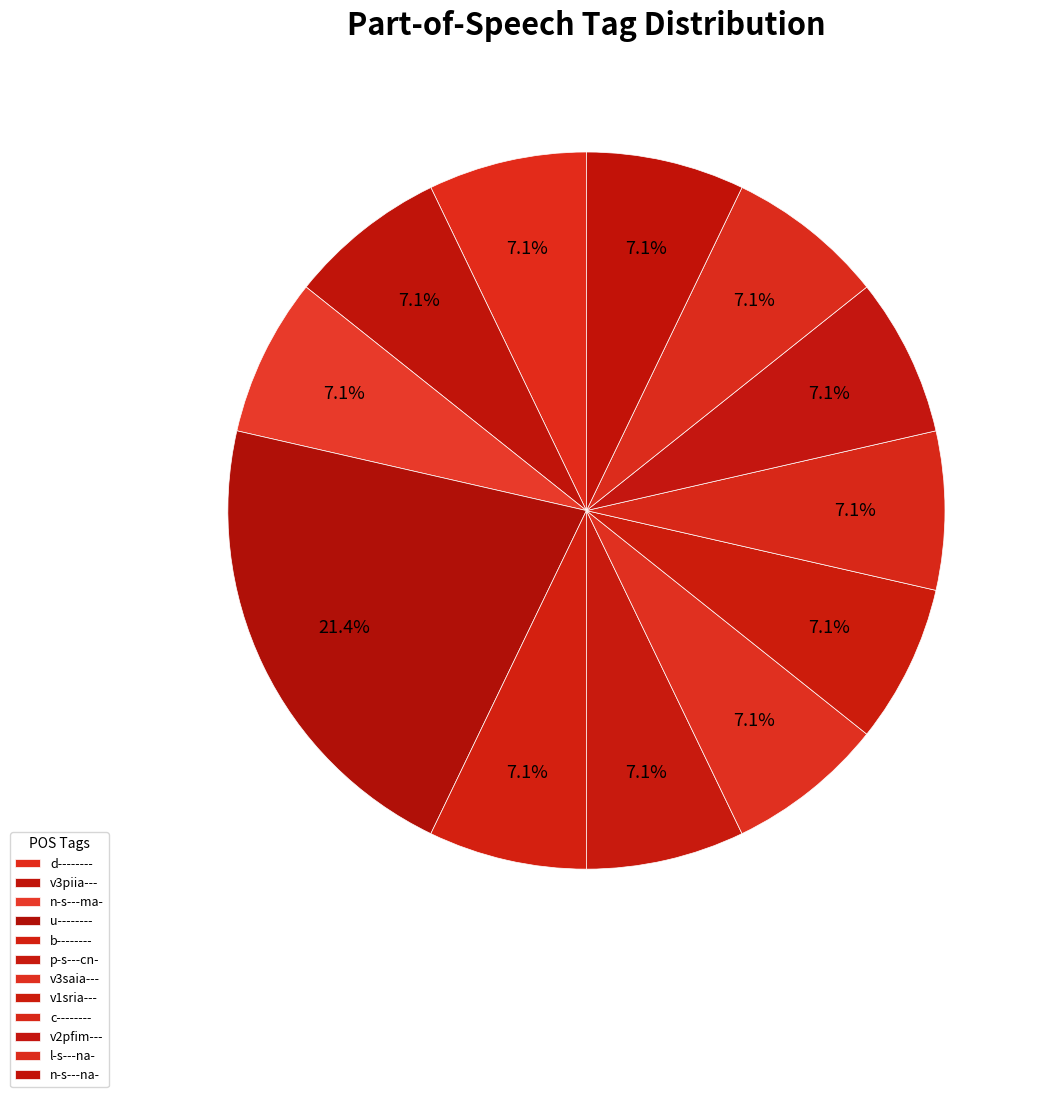

How many segments does this pie chart have?

12